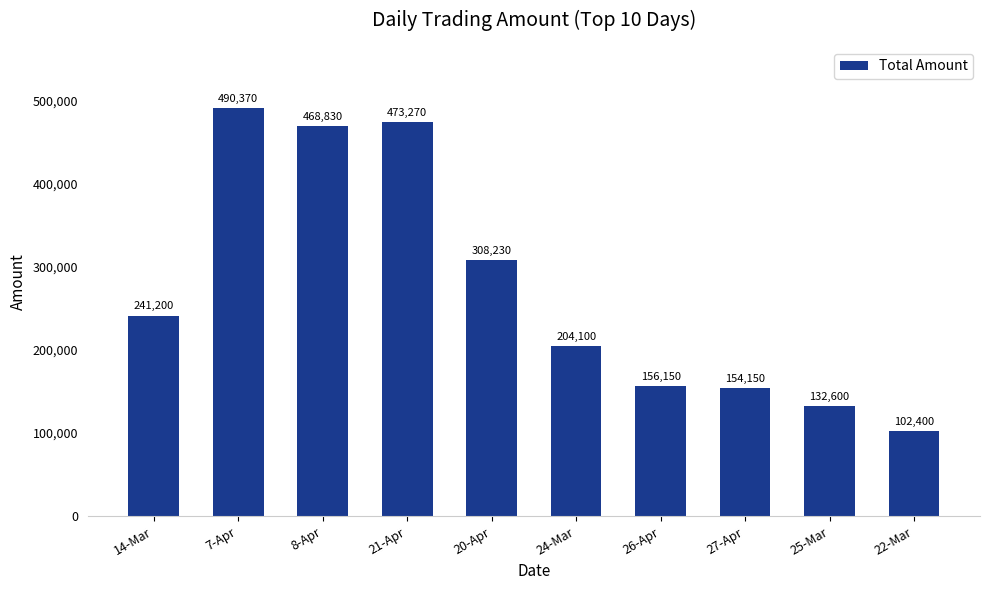

What is the approximate value at 20-Apr, to the nearest 100?

308200